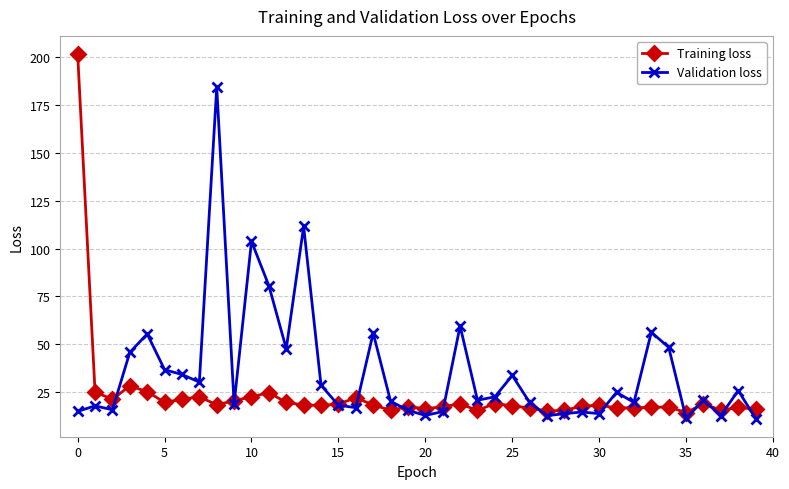

Which series has the largest total across all categories?

Validation loss